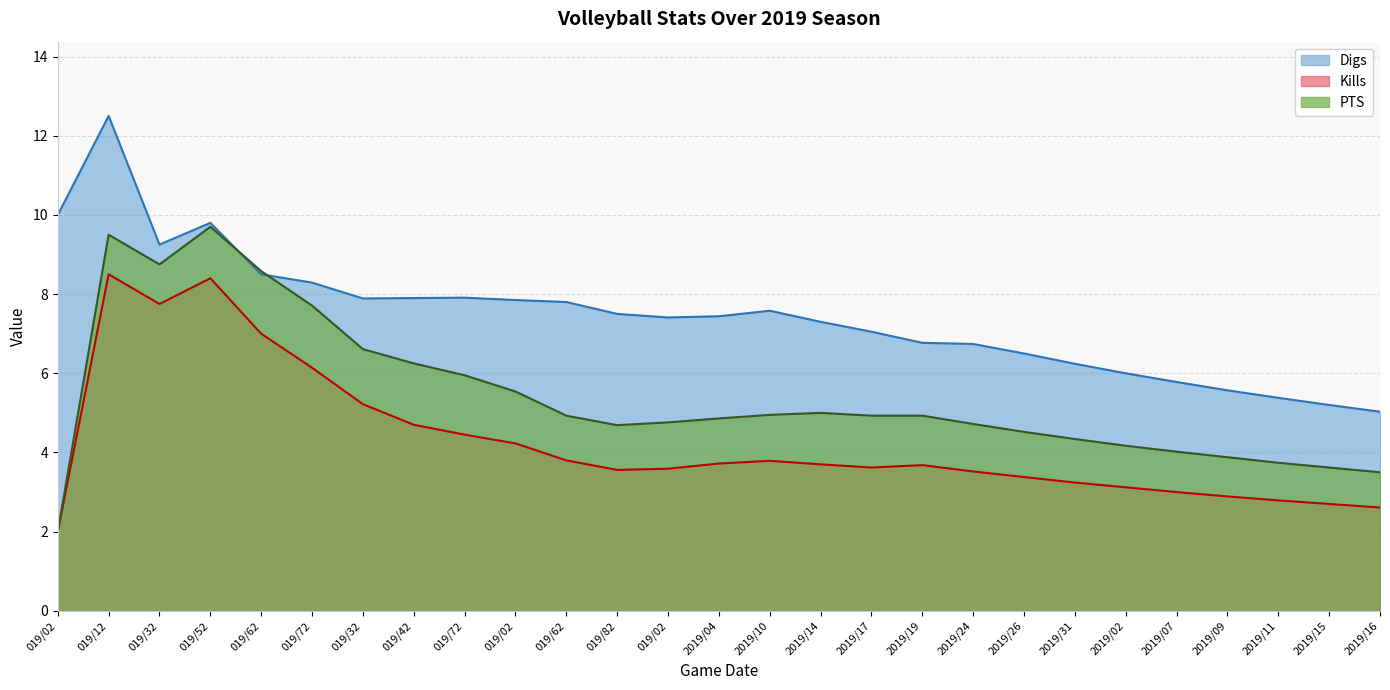

Rank the categories by Kills value from lowest to highest.

019/02, 2019/16, 2019/15, 2019/11, 2019/09, 2019/07, 2019/02, 2019/31, 2019/26, 2019/24, 019/82, 019/02, 2019/17, 2019/19, 2019/14, 2019/04, 2019/10, 019/62, 019/02, 019/72, 019/42, 019/32, 019/72, 019/62, 019/32, 019/52, 019/12